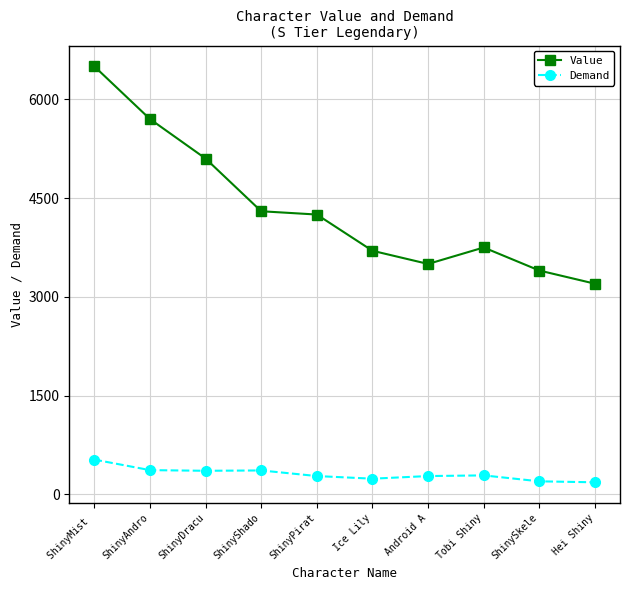

How many categories are shown in the chart?

10